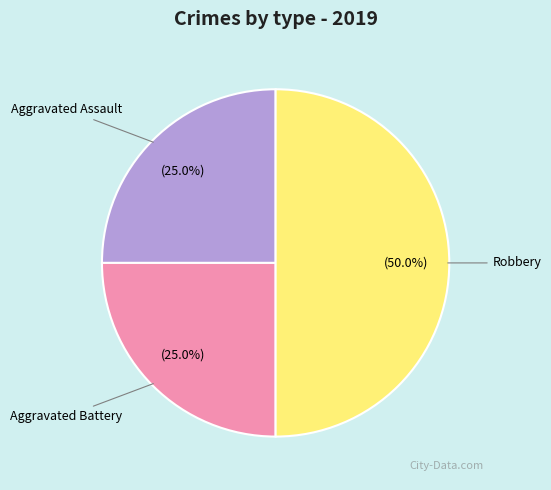

Which slice is the largest?

Robbery